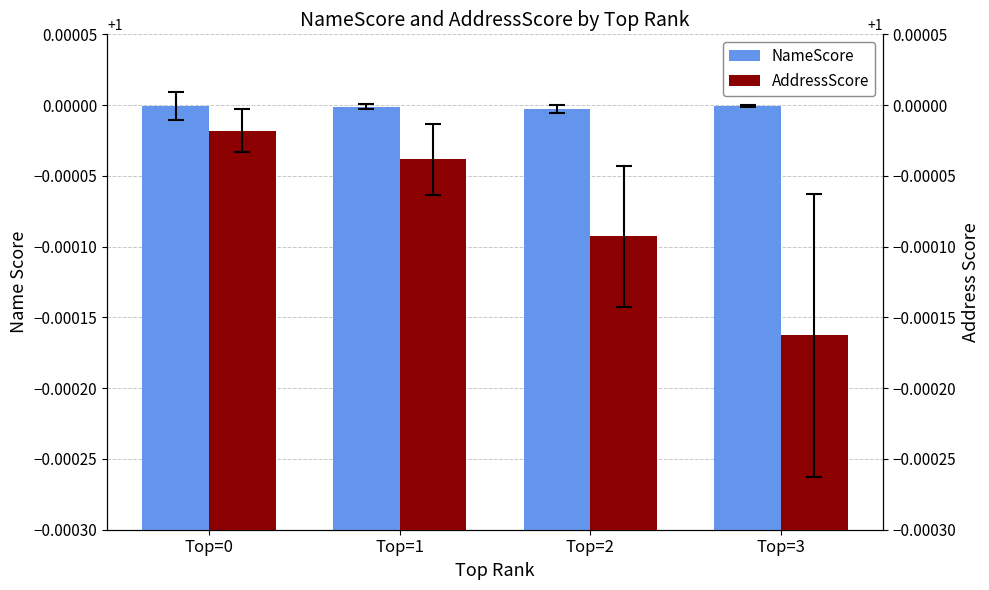

Rank the series at Top=2 from highest to lowest value.

NameScore, AddressScore